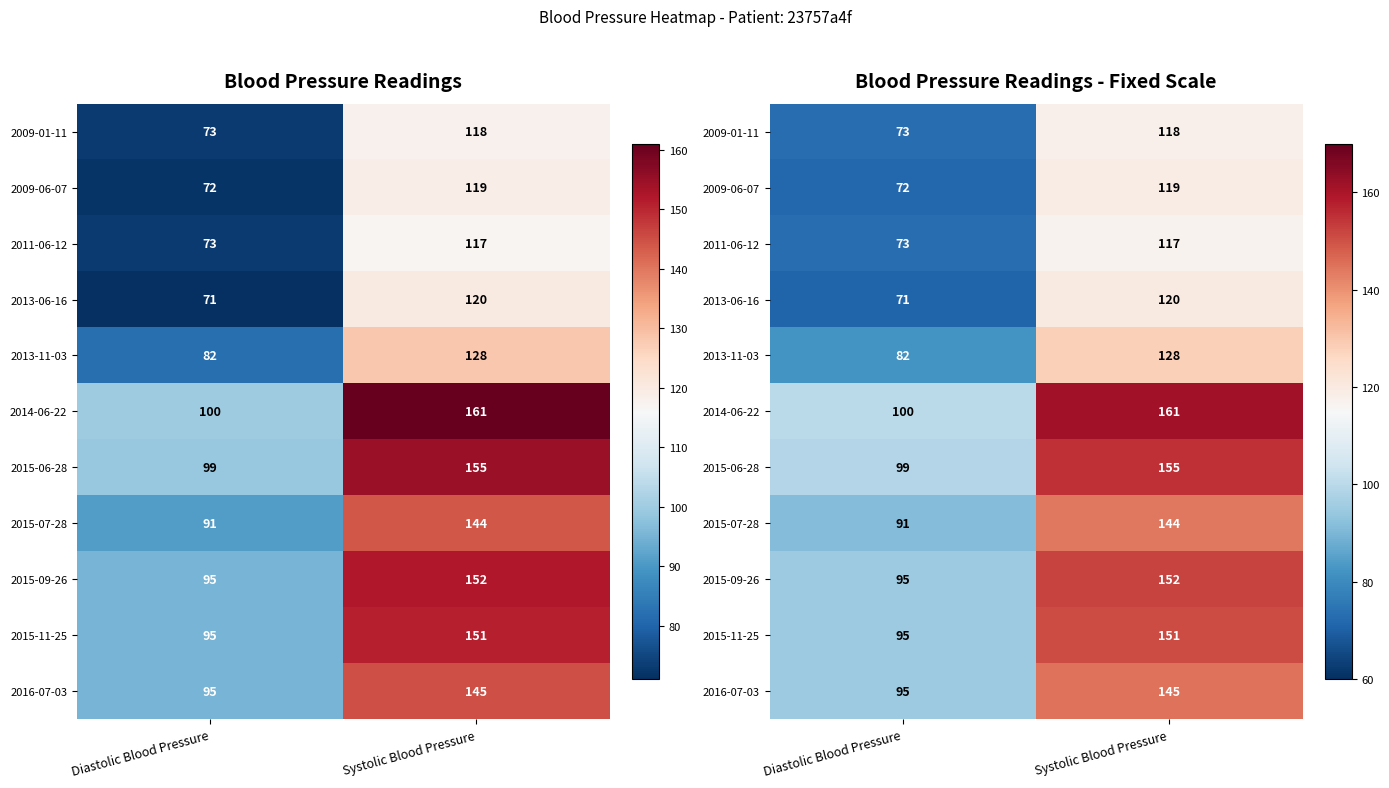

What is the difference between the highest and lowest values at Diastolic Blood Pressure?

29